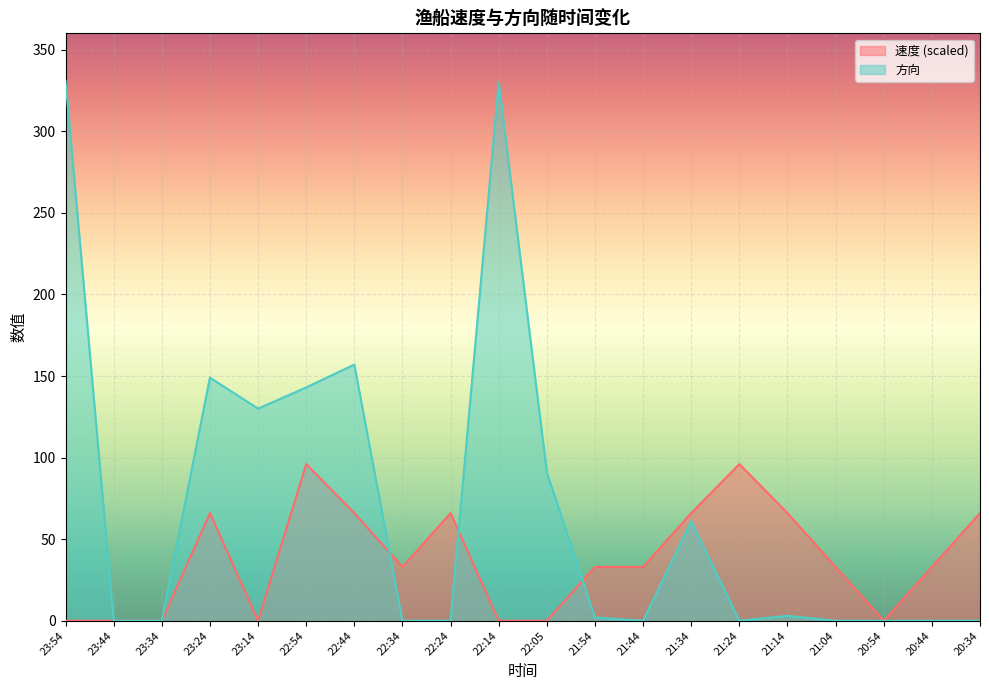

True or false: 速度 has more than 1 interior local peaks.

True